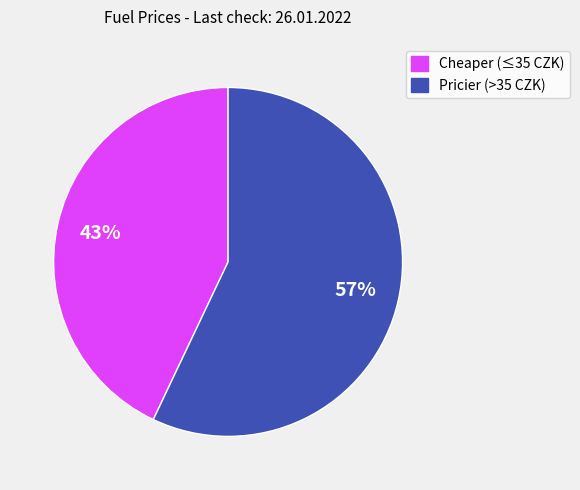

To the nearest percent, what is the difference between the largest and smallest slice percentages?

14%